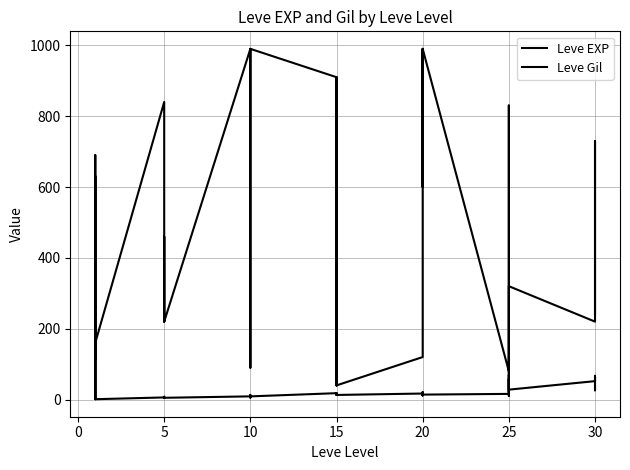

What is the difference between the second highest and second lowest values in the Leve EXP series?

629